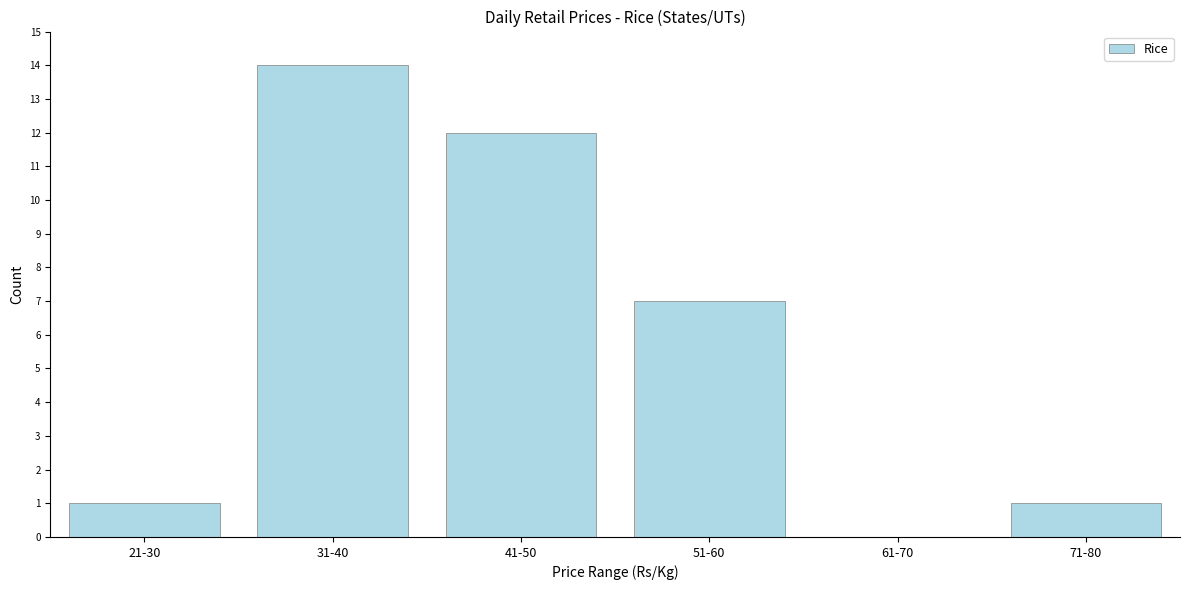

Reading left to right, what are all the values shown in this chart?

21-30=1	31-40=14	41-50=12	51-60=7	61-70=0	71-80=1